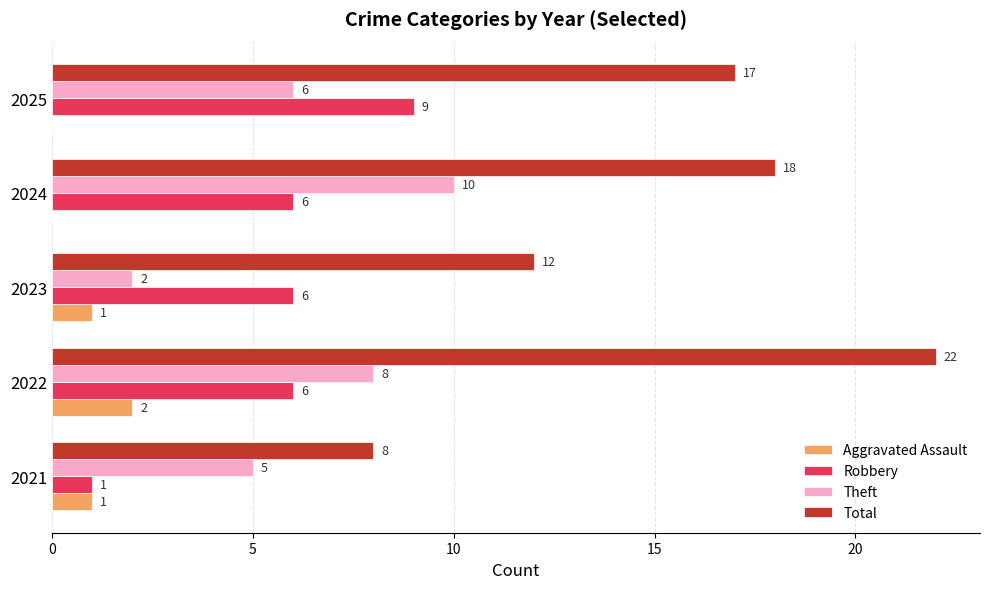

Between 2023 and 2025, which series saw the biggest shift?

Total